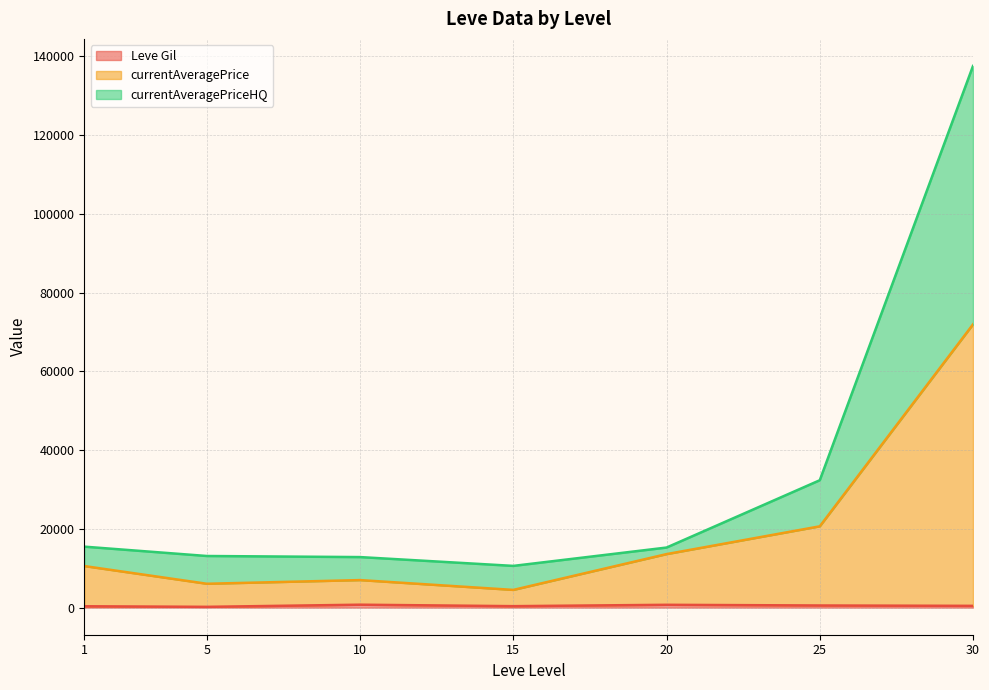

Which series has the largest range (max minus min)?

currentAveragePriceHQ